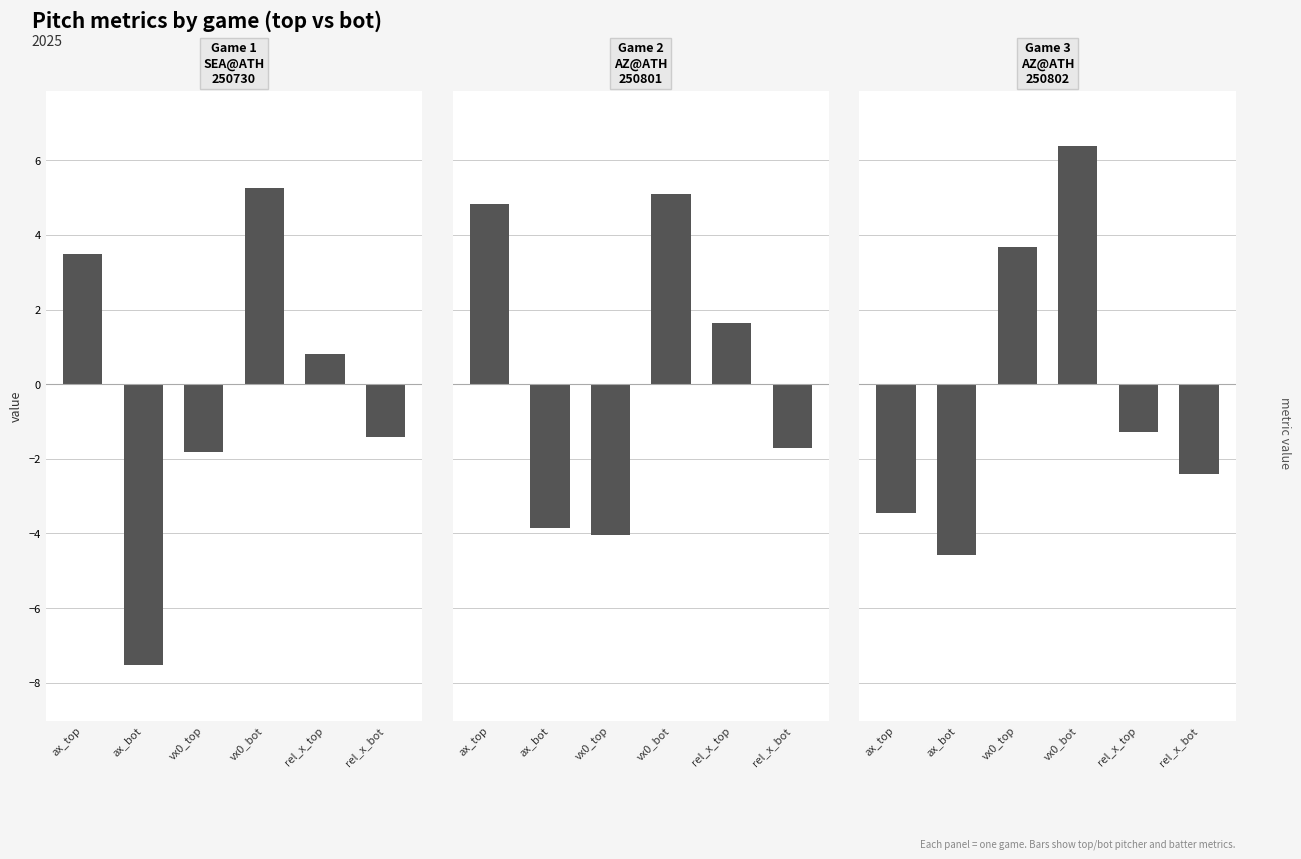

What are all the series names shown in the legend?

SEA@ATH
250730, AZ@ATH
250801, AZ@ATH
250802